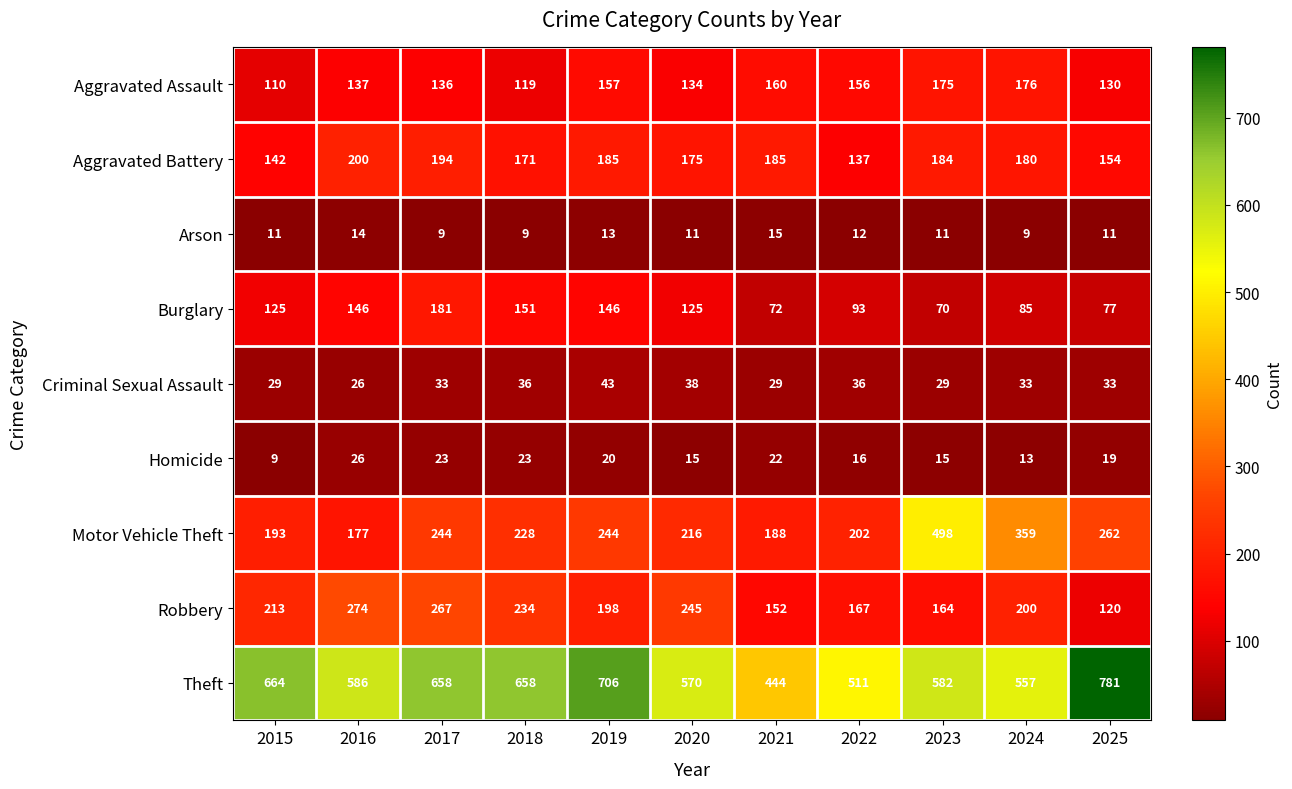

Which category has the highest value across all series?

2025